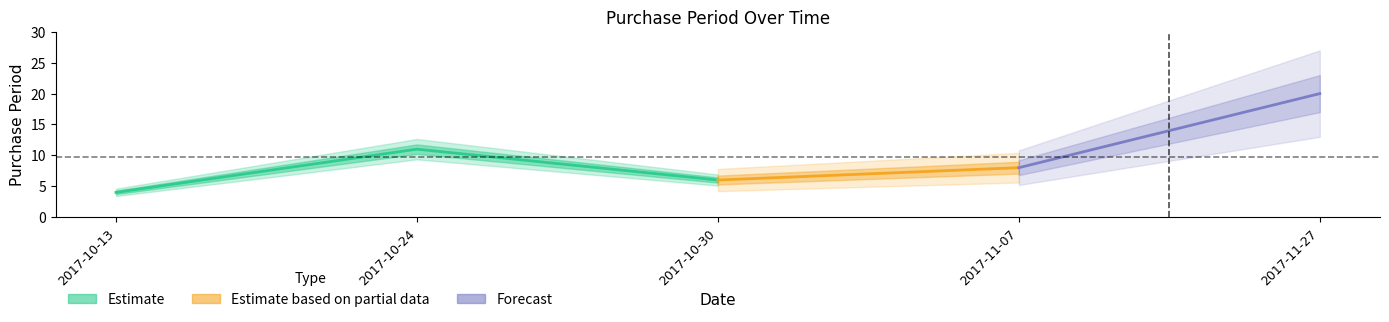

Is it true that the value at 2017-10-13 is 4?

True